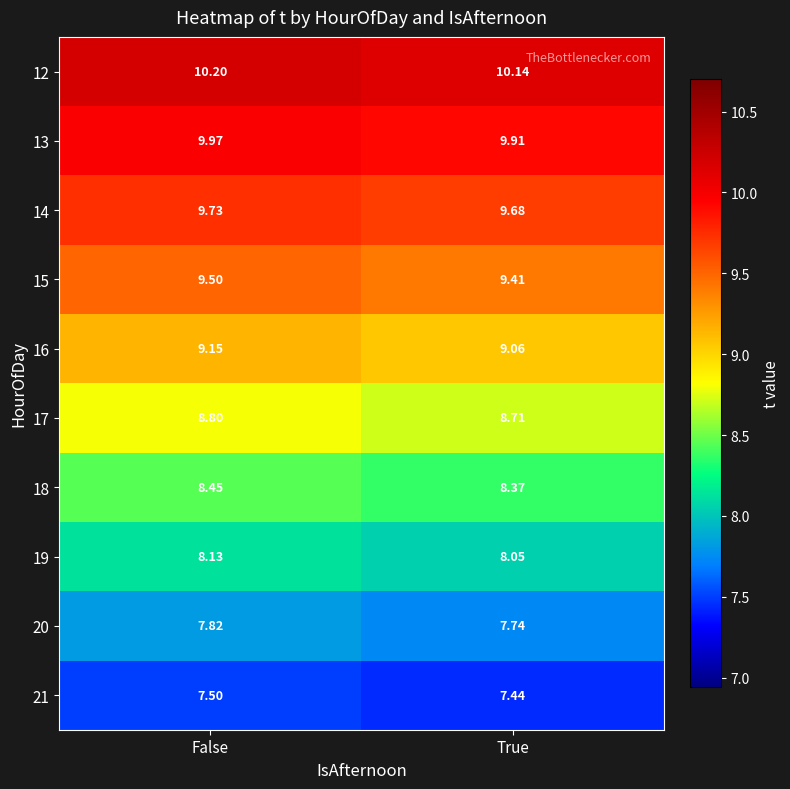

Rank the categories by 16 value from highest to lowest.

False, True